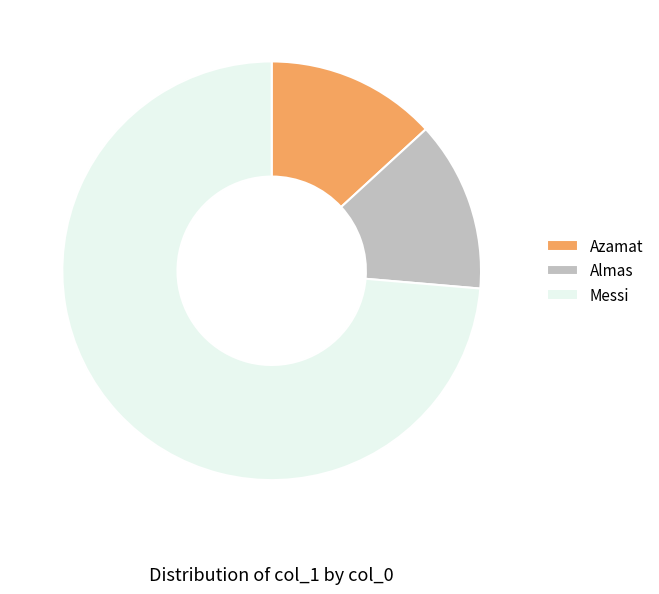

What is the largest slice in the pie chart?

Messi